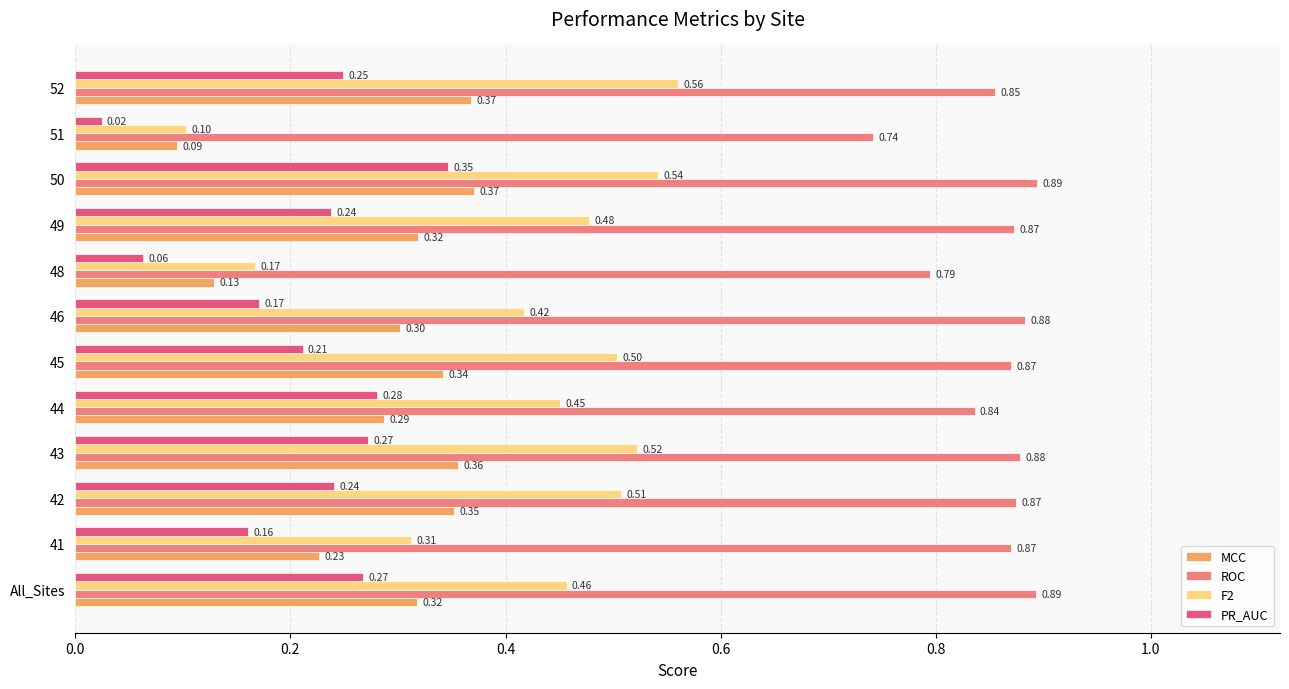

Which series changed the most between 45 and 48?

F2